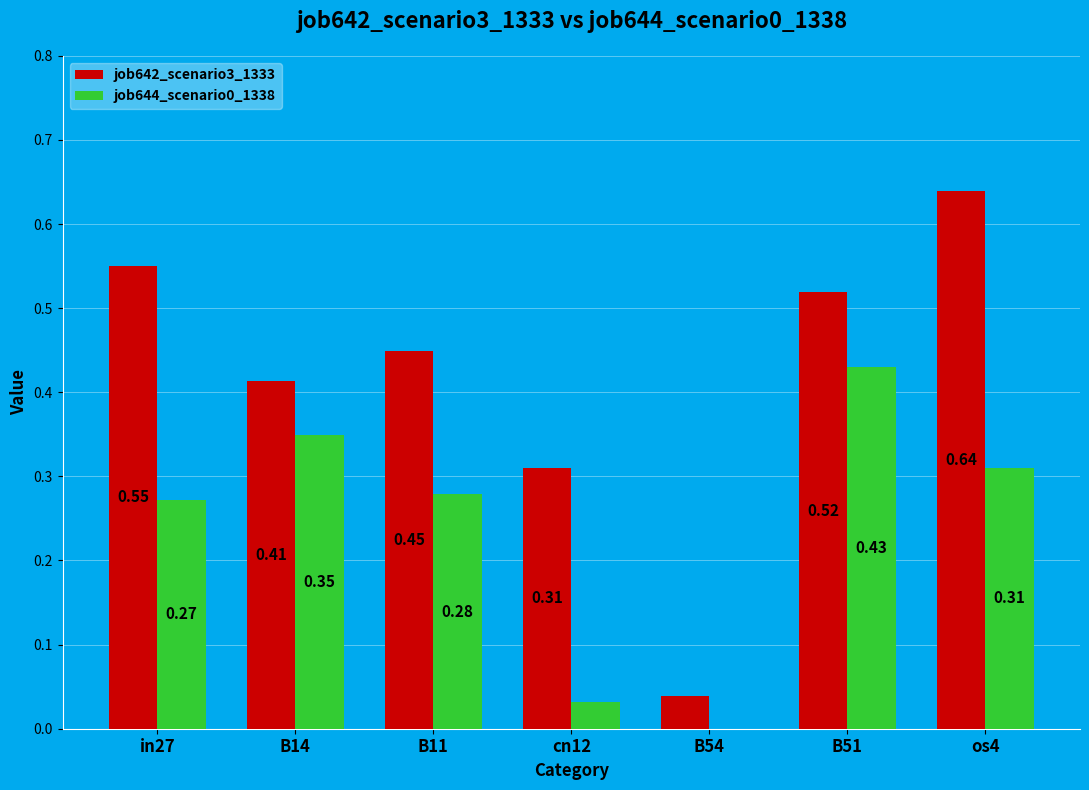

Where is job642_scenario3_1333 nearest to the value 0?

B54